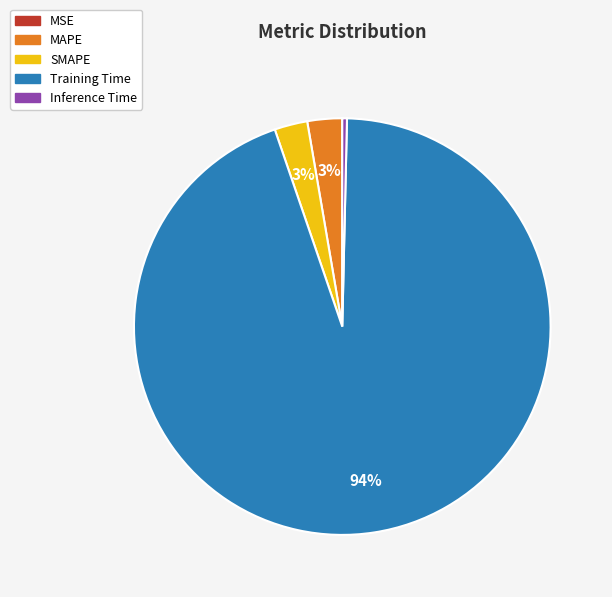

True or false: Training Time accounts for 94% of the total.

True